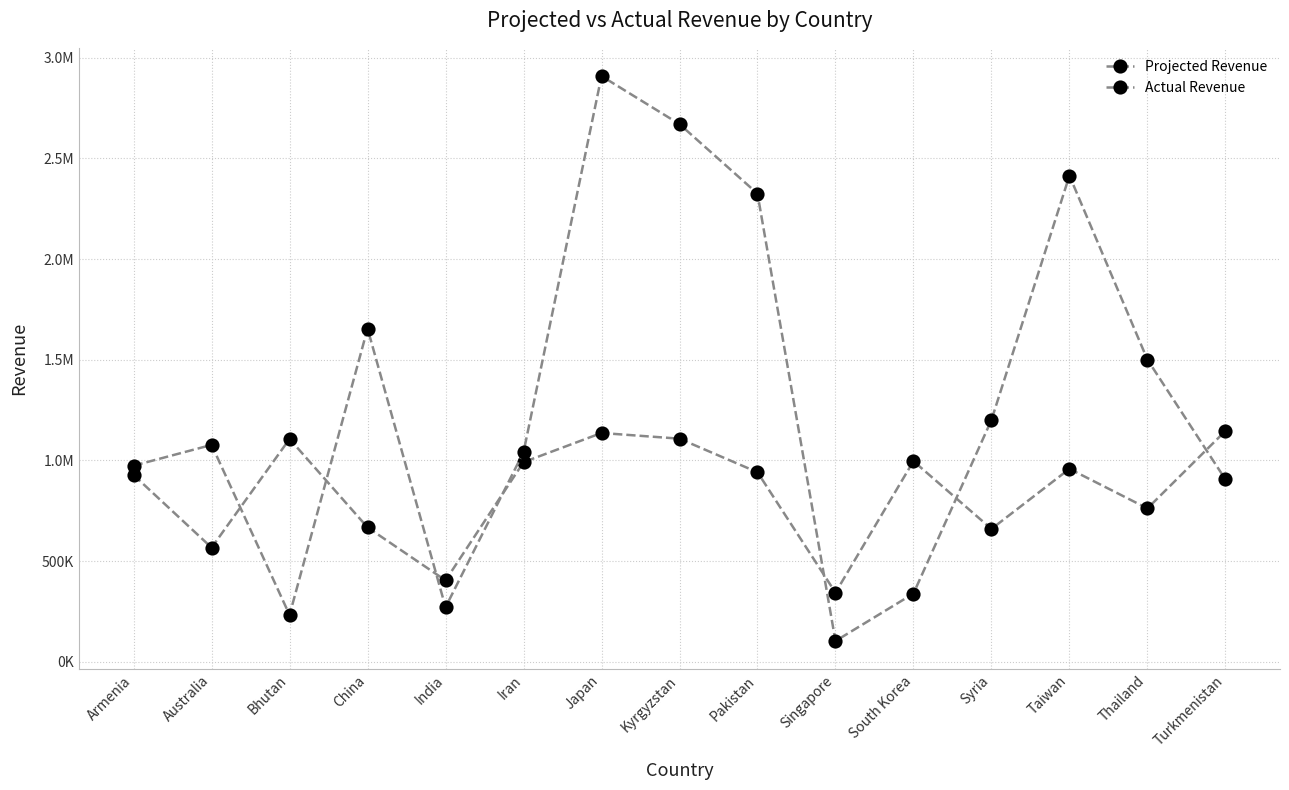

Does the chart have visible grid lines?

Yes